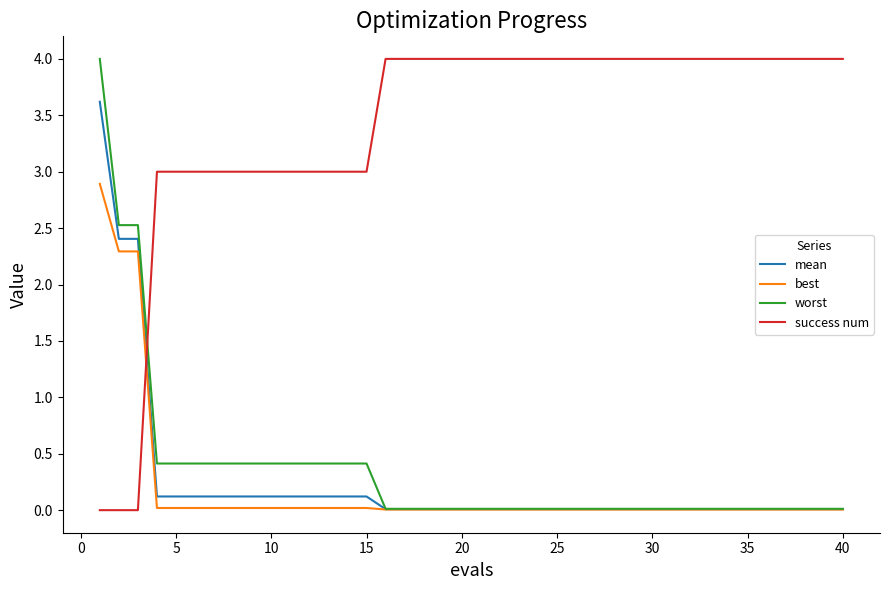

What are all the series names shown in the legend?

mean, best, worst, success num